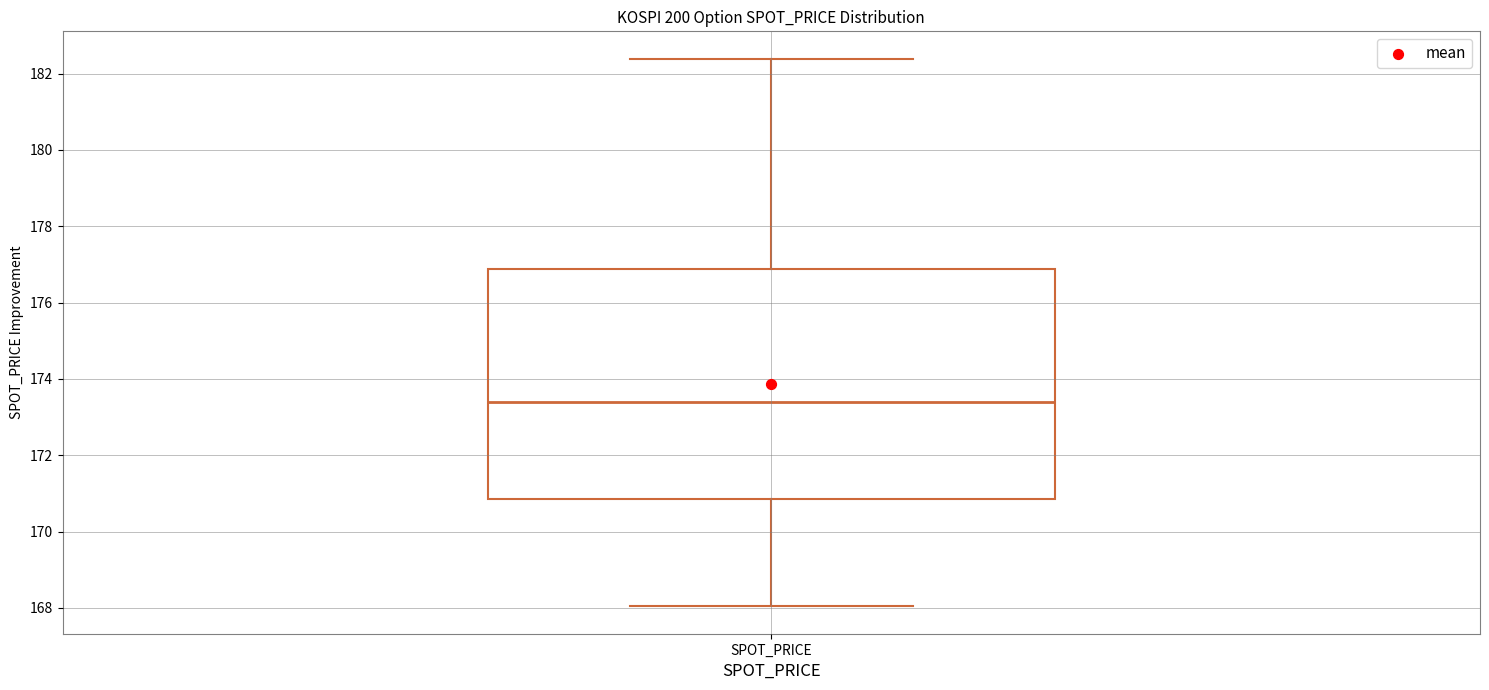

Transcribe this box plot: give where the median line is, the range the box spans, and where the two whiskers end, as read against the y-axis. The values are not printed on the chart, so give them approximately, as read against the axis.

median 173.4, box 170.8 to 176.8, whiskers 168.0 to 182.4